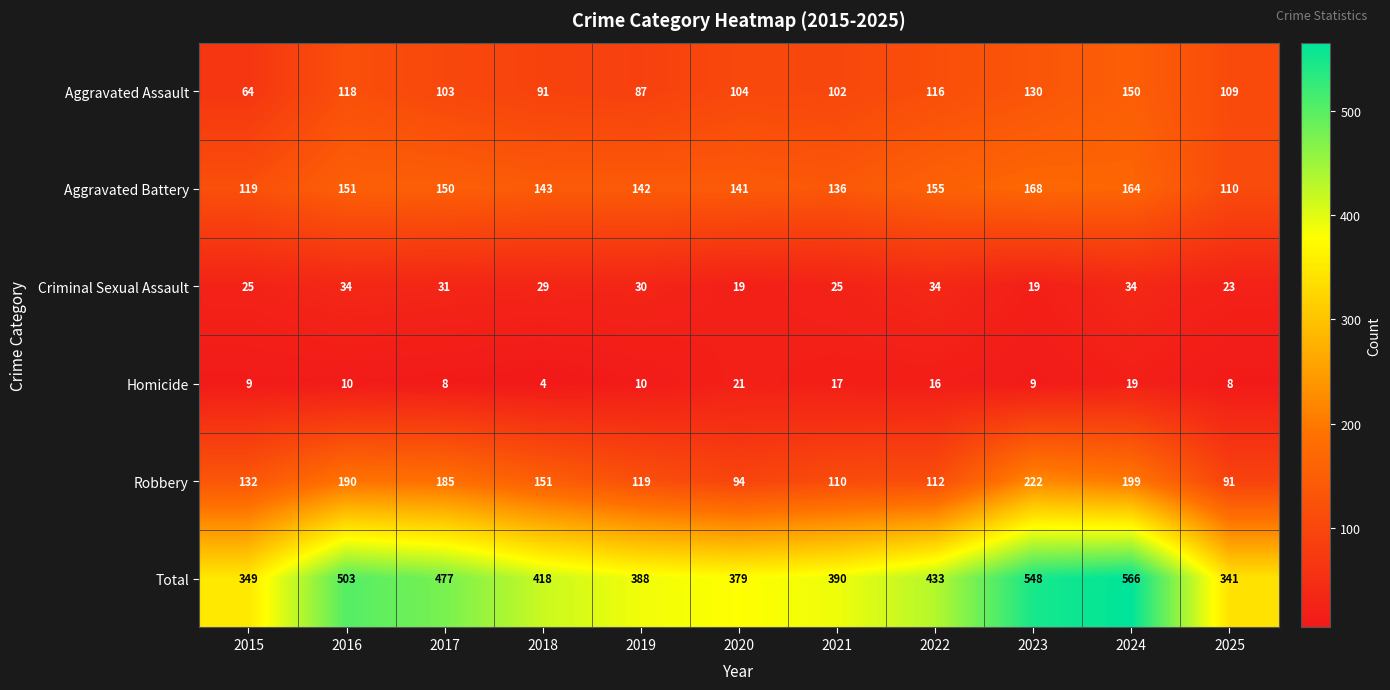

Rank the series by their maximum value, from lowest to highest.

Homicide, Criminal Sexual Assault, Aggravated Assault, Aggravated Battery, Robbery, Total